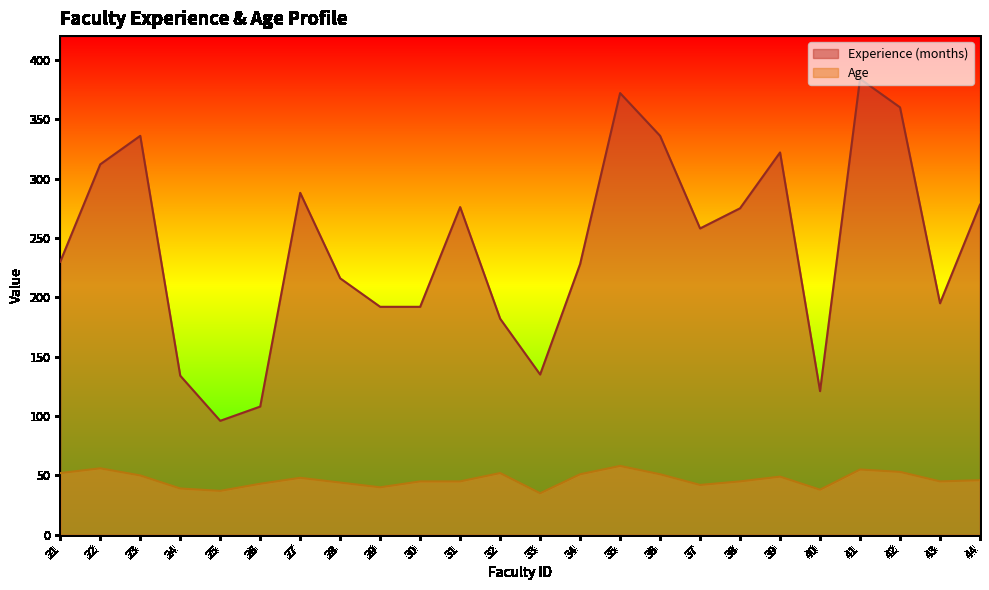

At which category does Experience (months) reach its first local peak?

23